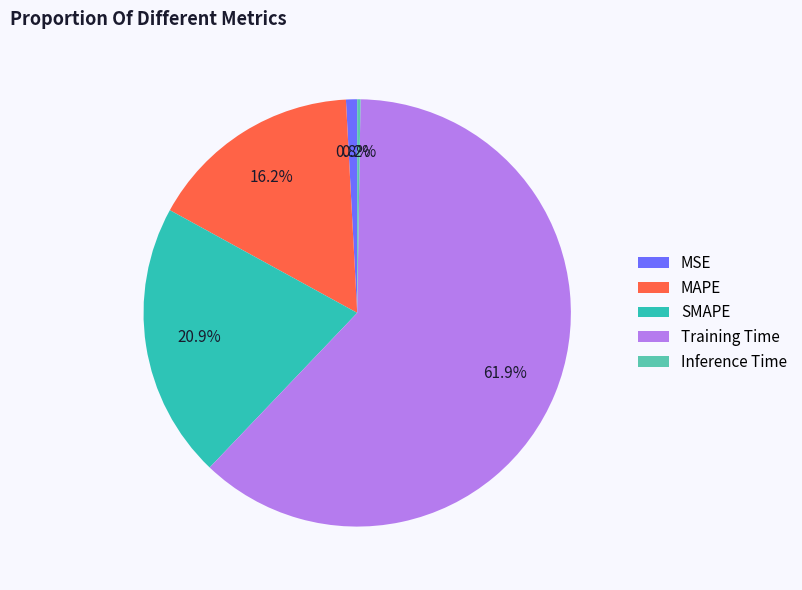

Is it true that MSE is 11% of the pie?

False